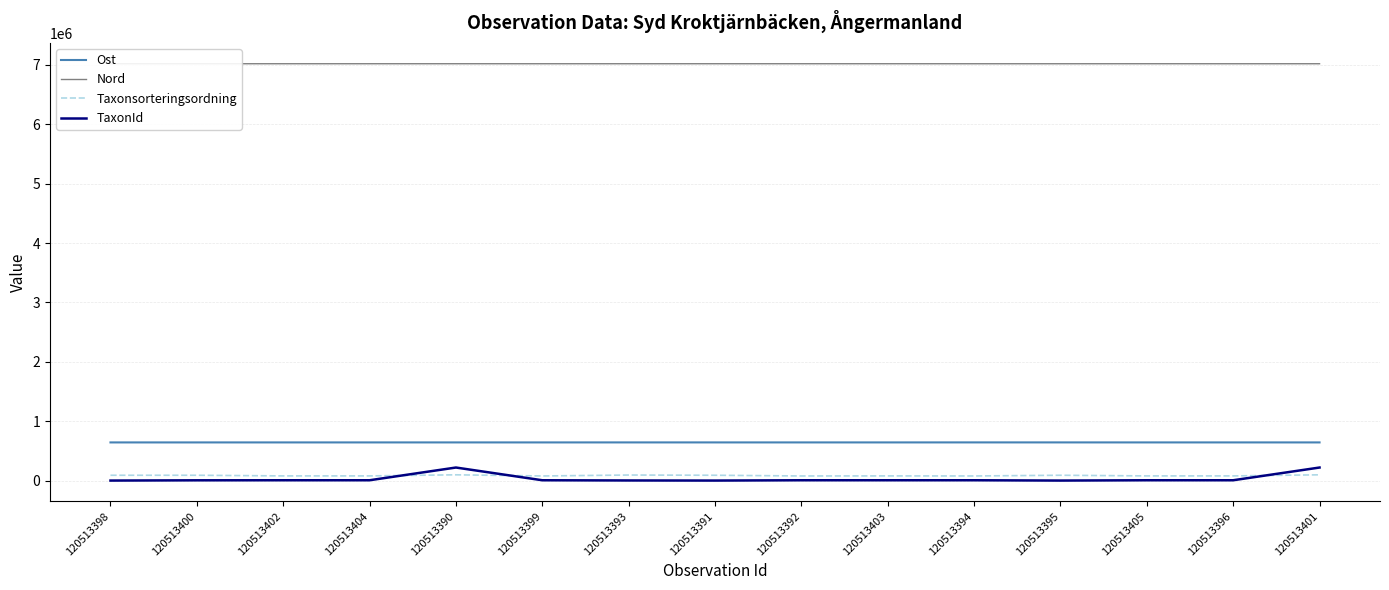

What are all the series names shown in the legend?

Ost, Nord, Taxonsorteringsordning, TaxonId